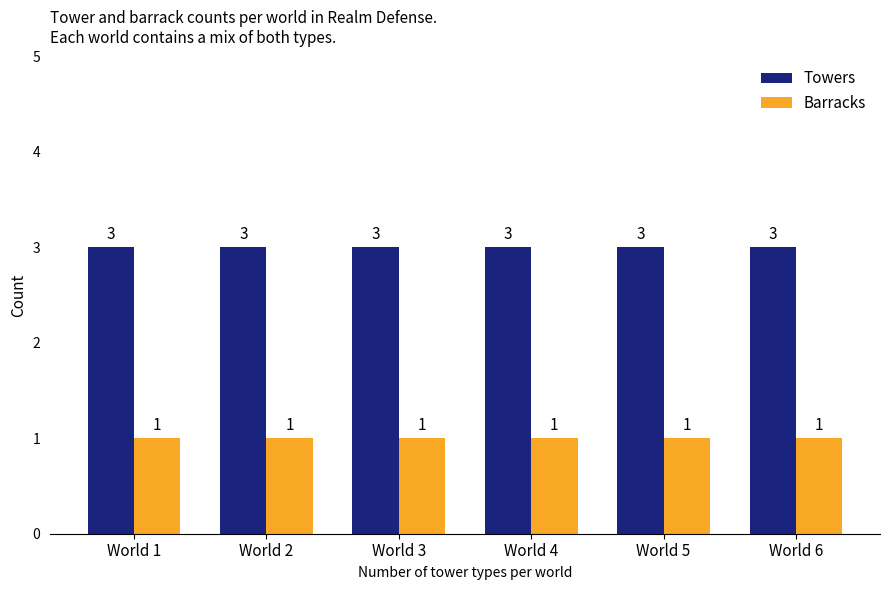

What is the minimum value shown in the chart?

1